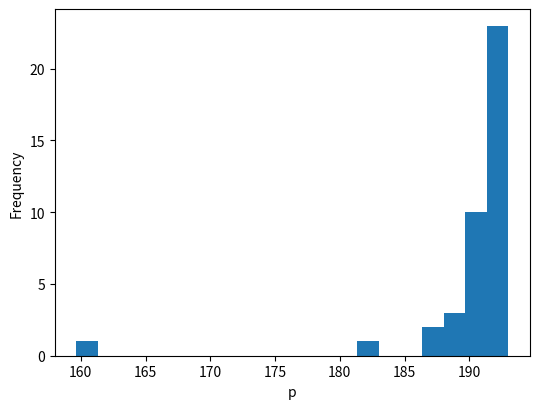

Read against the x-axis, roughly where is the centre of the tallest bar?

192.0